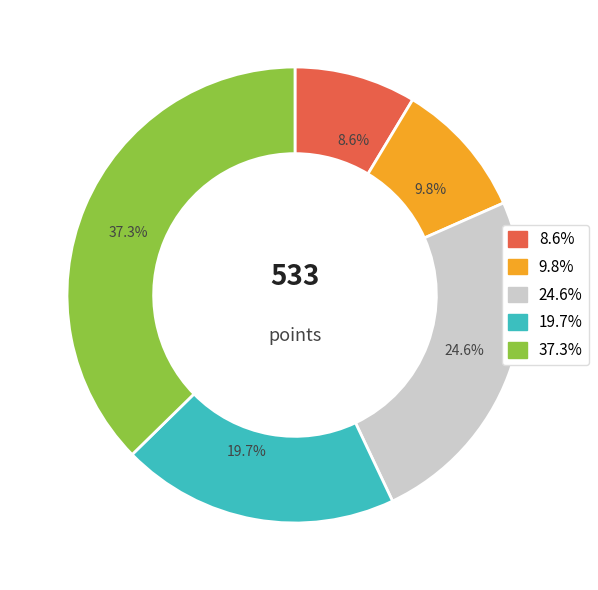

To the nearest percent, what is the average slice percentage?

20%